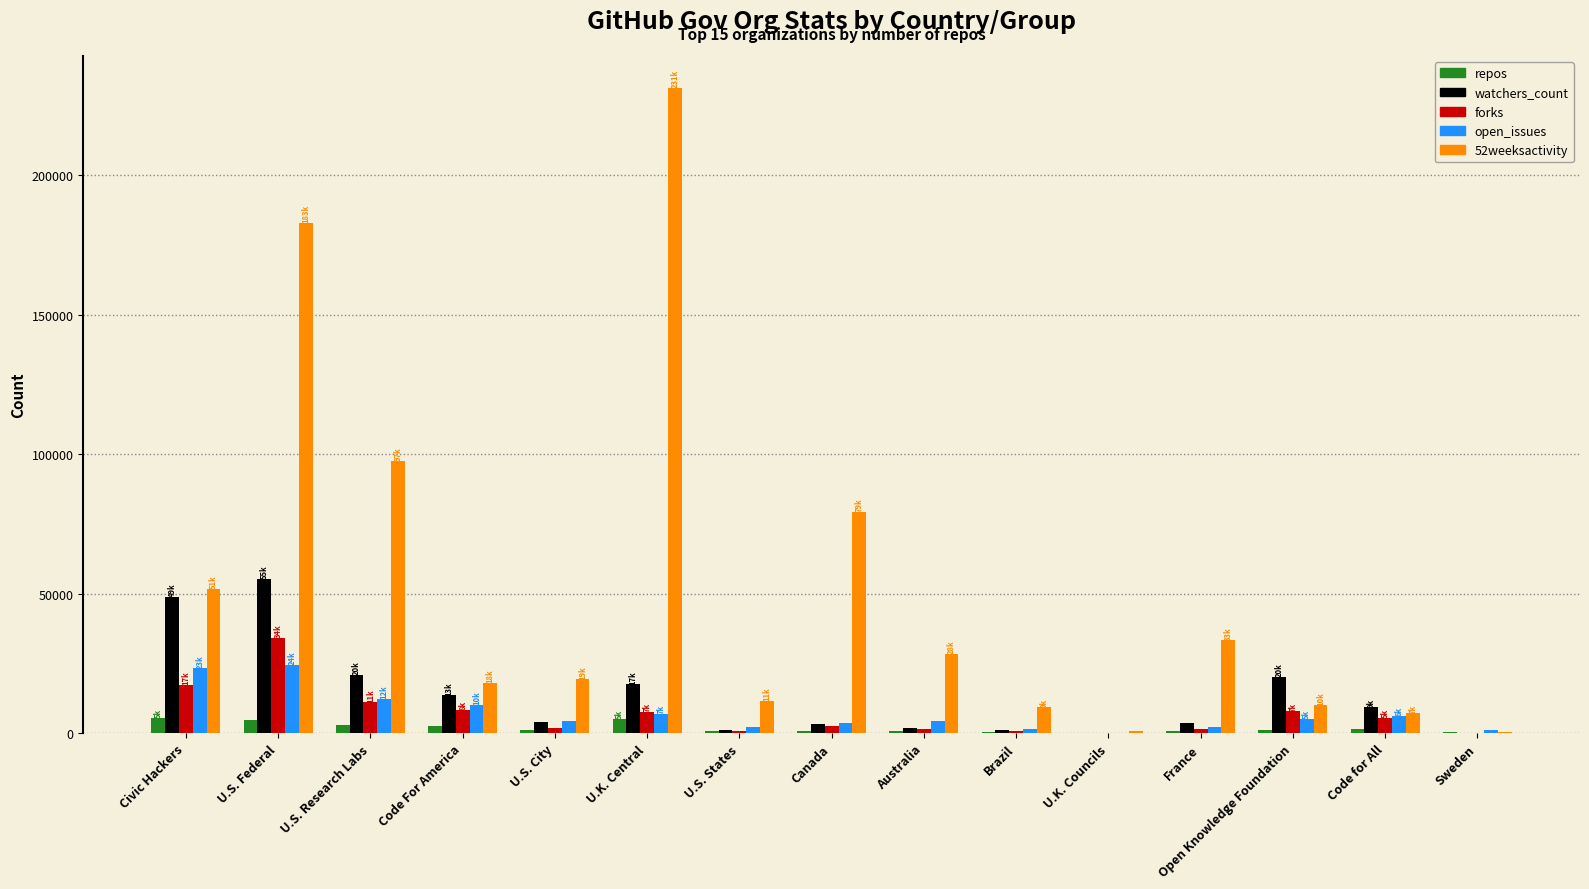

What is the highest value of the open_issues series?

24672